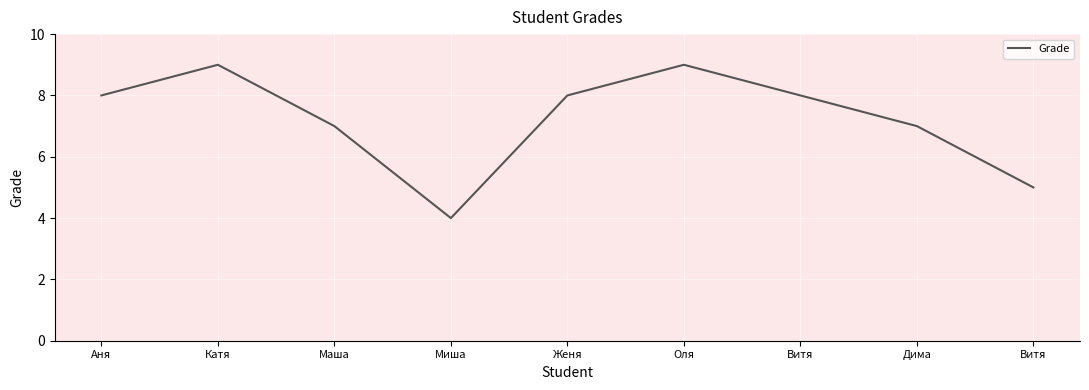

Between Витя and Маша, which is larger?

Витя